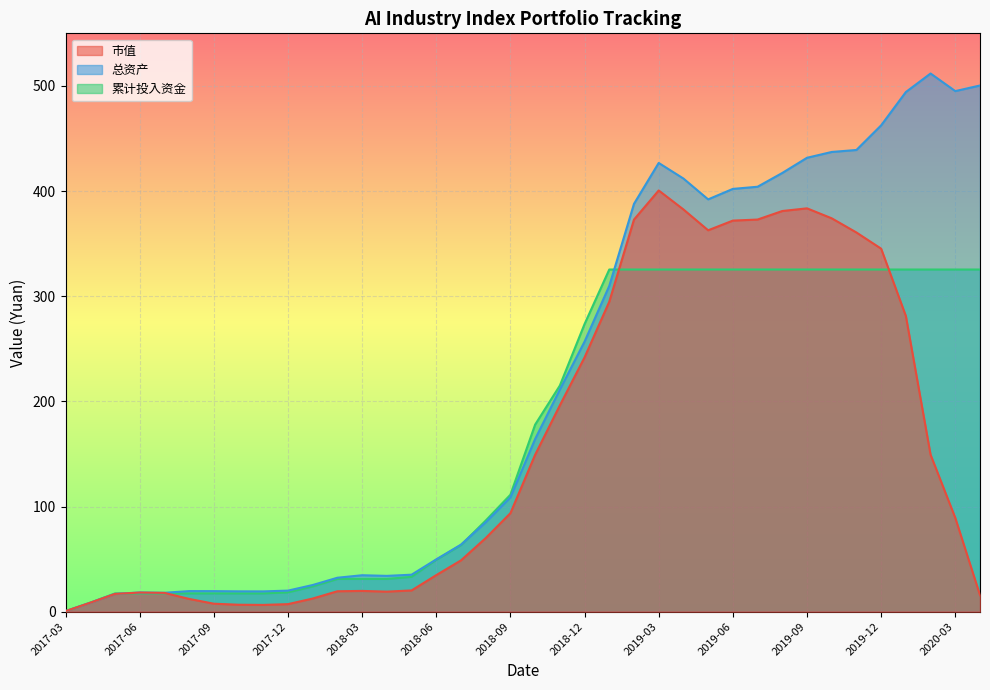

True or false: 总资产 has more than 1 interior local peaks.

True